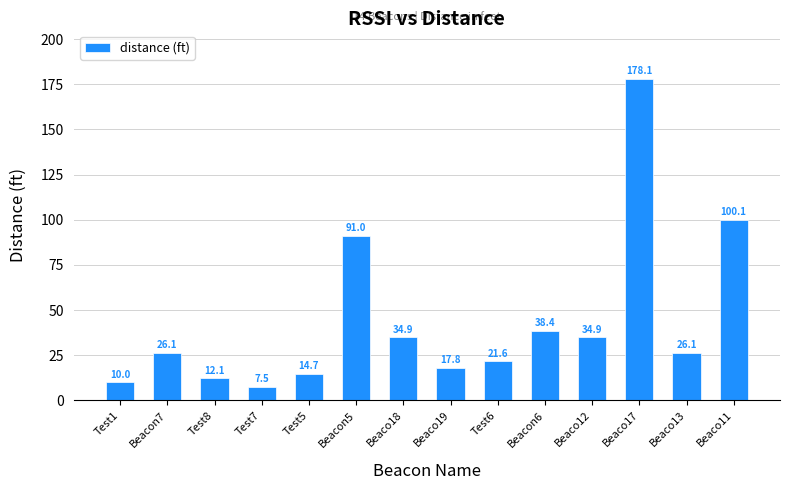

Approximately how many times larger is the value at Beaco13 compared to Beaco11?

0.3